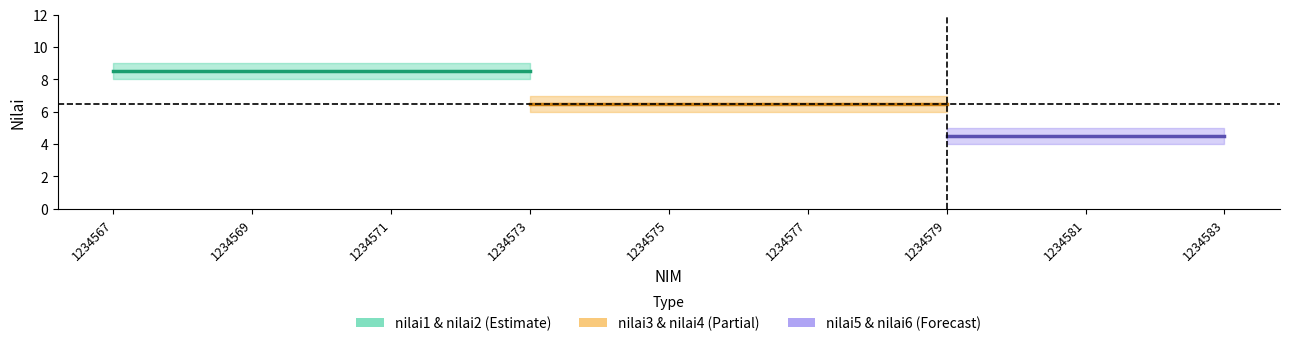

Between 1234567 and 1234577, which series saw the biggest shift?

nilai1